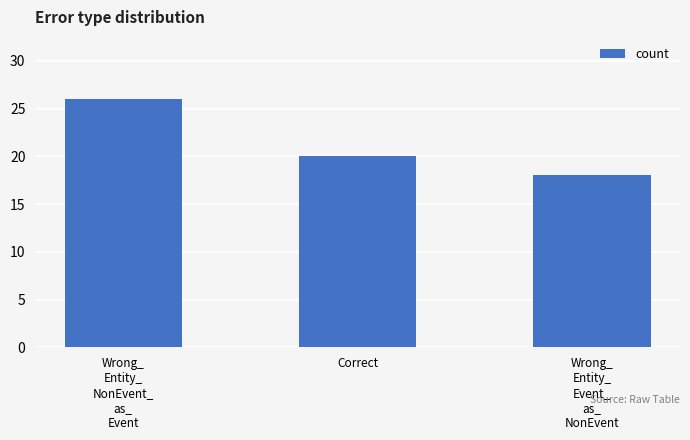

At which label does the data first exceed 20?

Wrong_
Entity_
NonEvent_
as_
Event